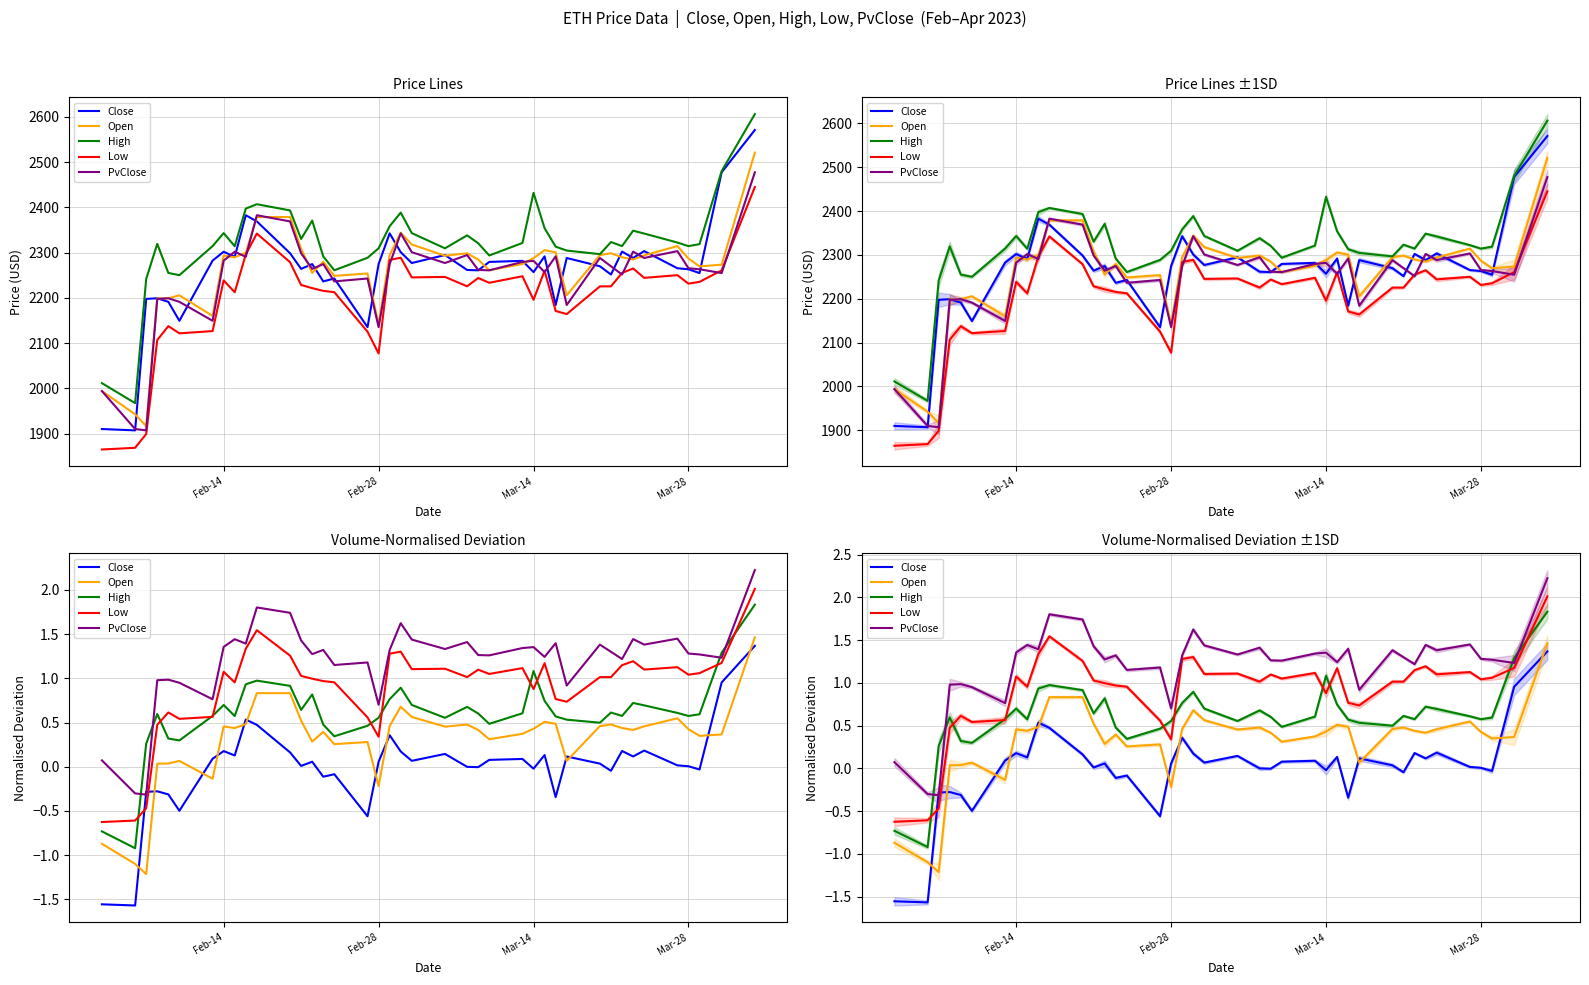

List the series in order of their overall mean, lowest first.

Close, Open, High, Low, PvClose